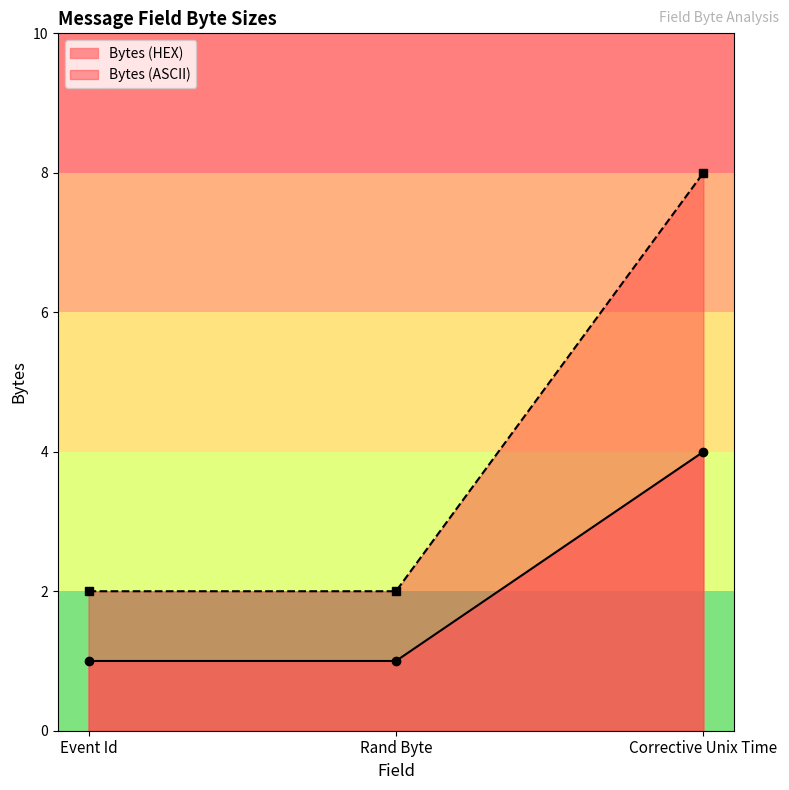

What are all the series names shown in the legend?

Bytes (HEX), Bytes (ASCII)